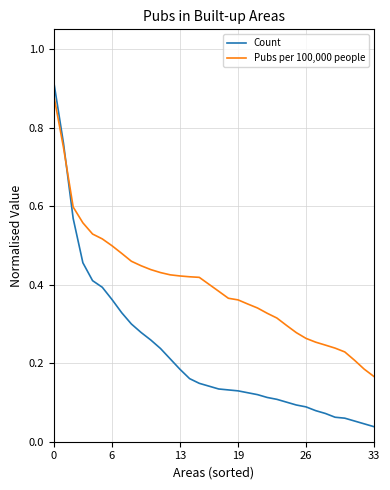

How many times do Pubs per 100,000 people and Count cross each other?

1